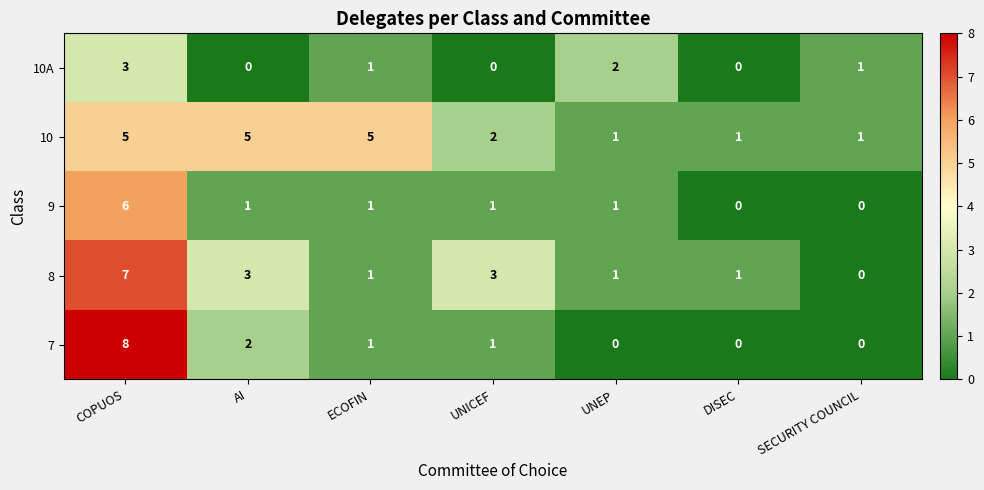

At which label does 10A reach its peak?

COPUOS